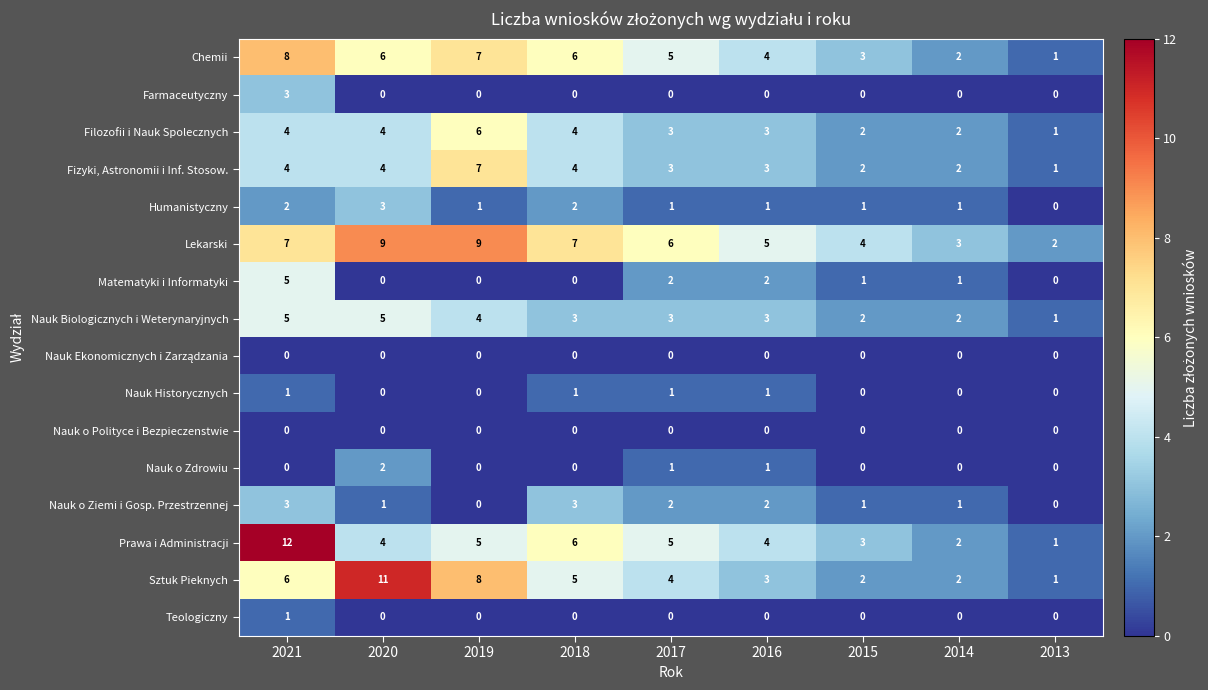

What is the difference between the highest and lowest values at 2015?

4